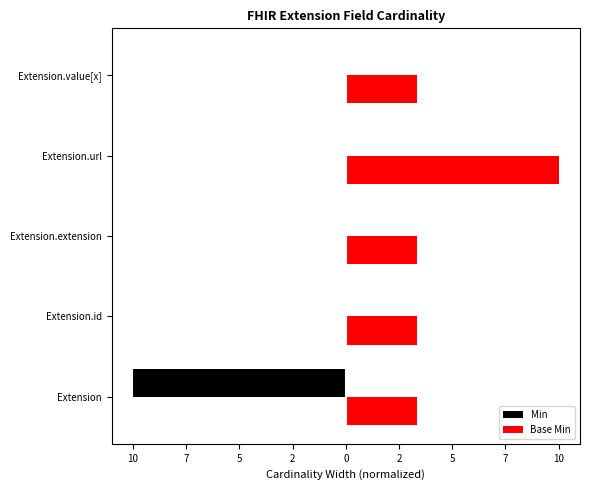

At Extension.url, list the series in order from largest to smallest.

Base Min, Min